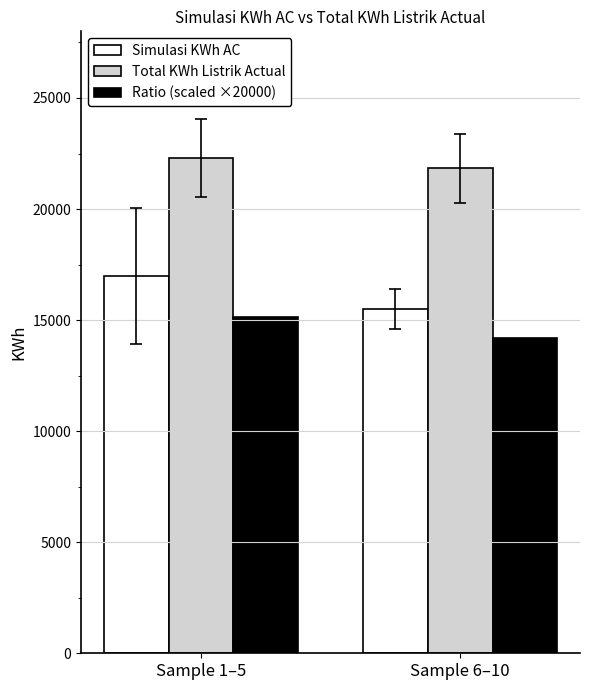

Reading left to right, transcribe all the data shown in this chart.

Simulasi KWh AC: Sample 1–5=16993.3	Sample 6–10=15488.6
Total KWh Listrik Actual: Sample 1–5=22295.7	Sample 6–10=21829.2
Ratio (scaled ×20000): Sample 1–5=15136.6	Sample 6–10=14210.0